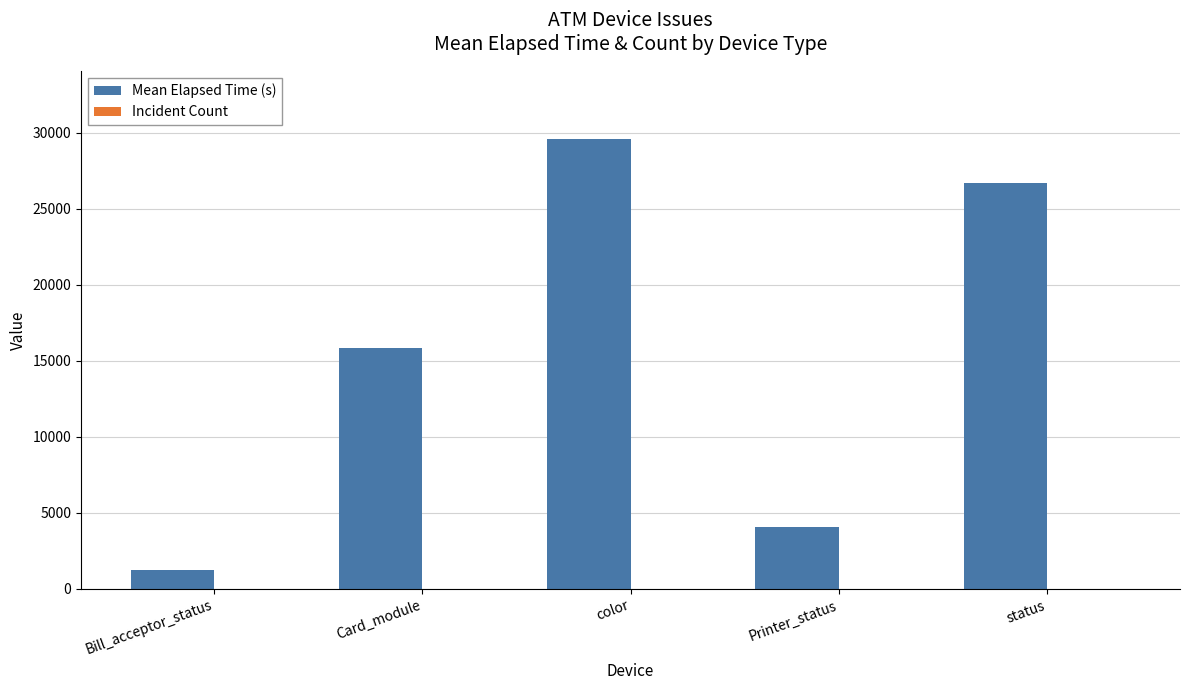

Count the number of data series in this chart.

2